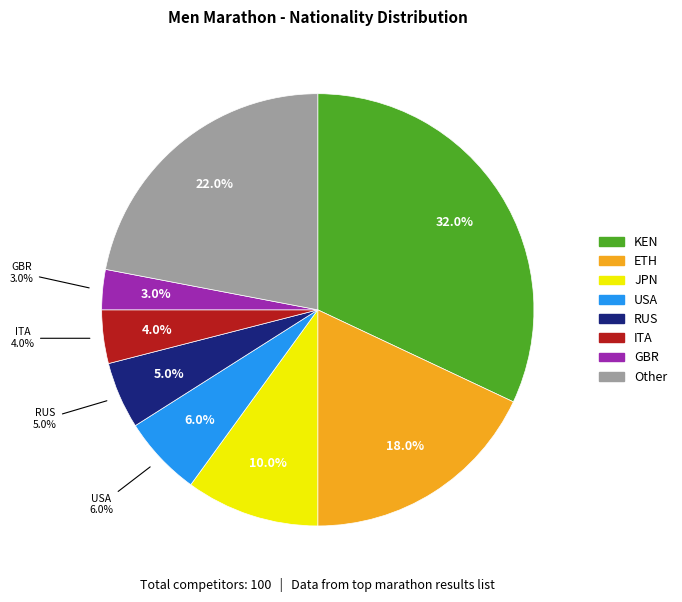

To the nearest percent, what percentage of the pie is ITA?

4%